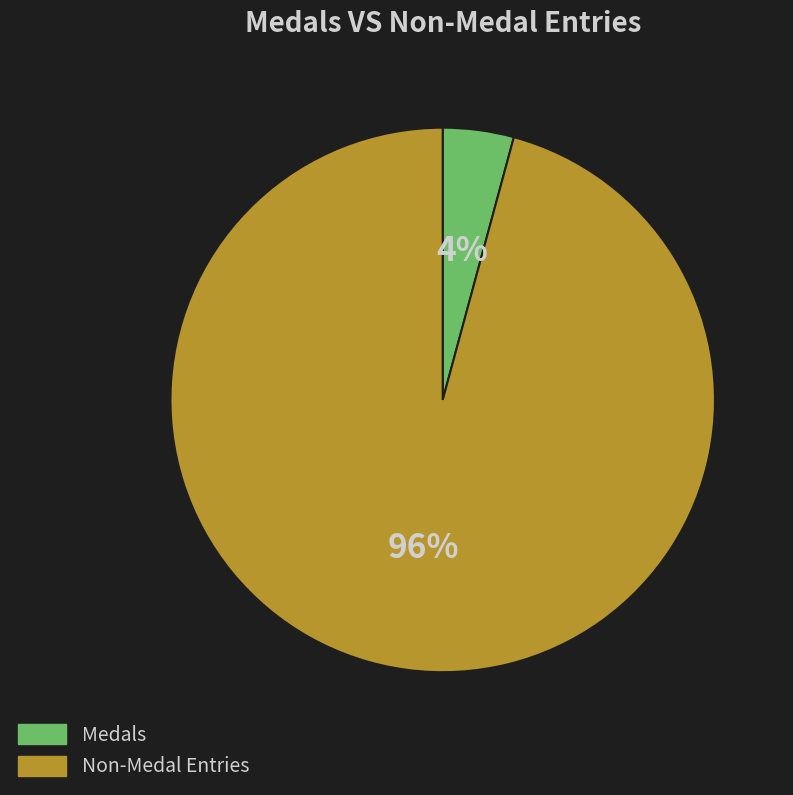

How many slices are in this pie chart?

2